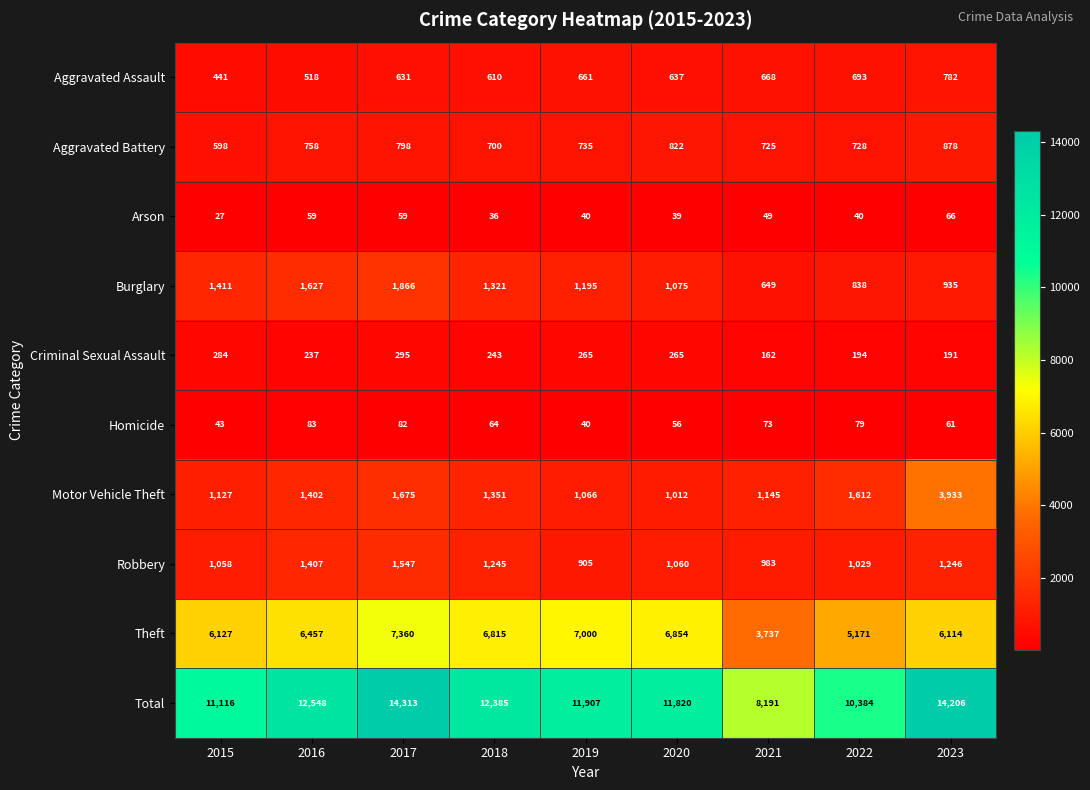

List the series in order of their peak value, highest first.

Total, Theft, Motor Vehicle Theft, Burglary, Robbery, Aggravated Battery, Aggravated Assault, Criminal Sexual Assault, Homicide, Arson